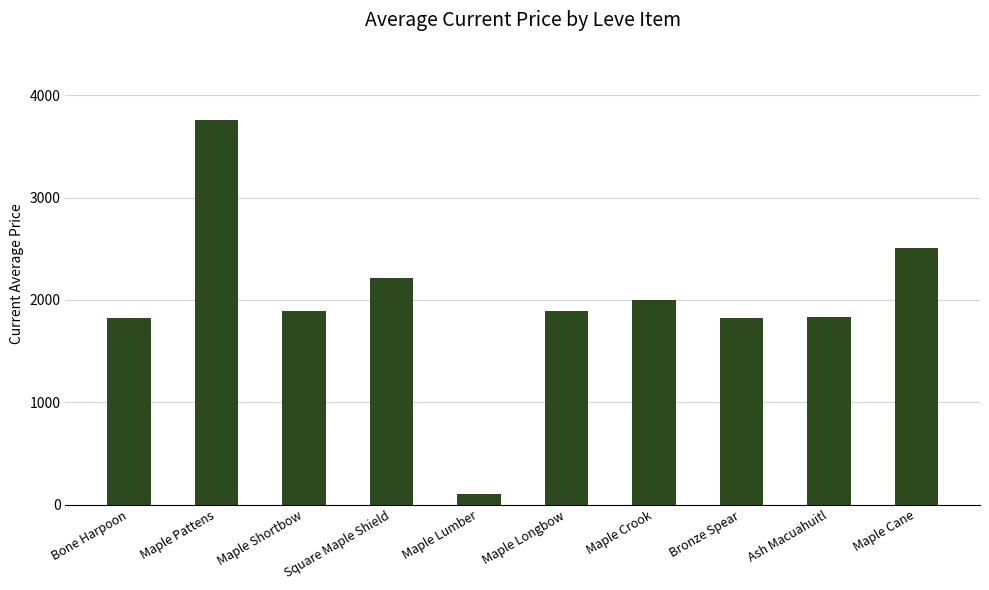

What is the smallest value displayed?

105